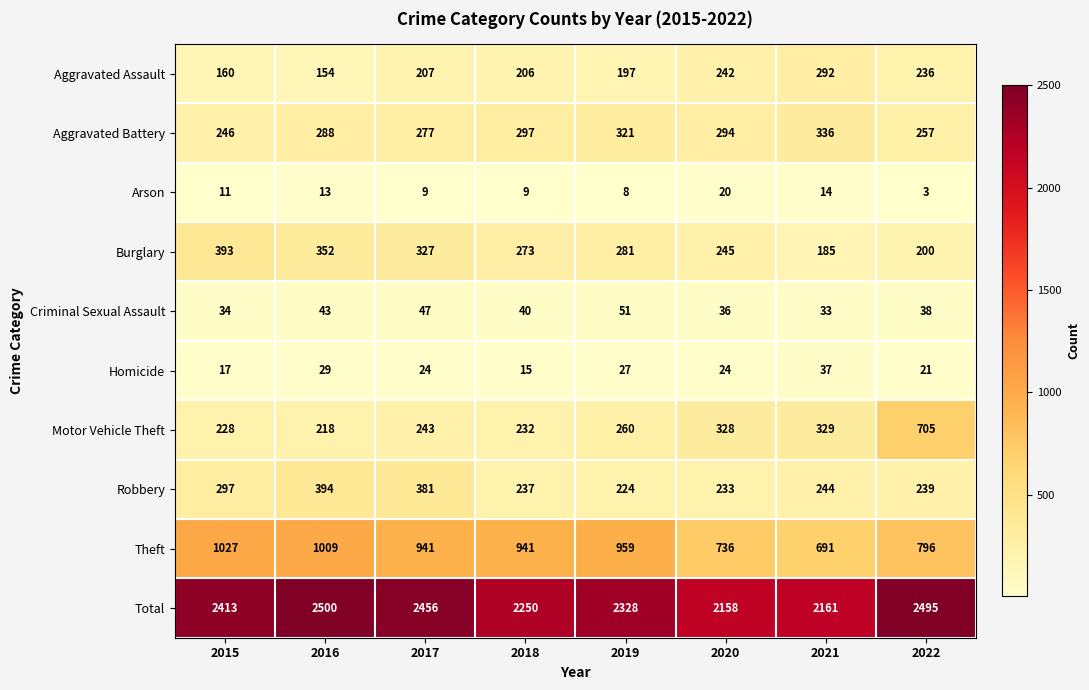

The Robbery series shows 169 at 2015. True or false?

False